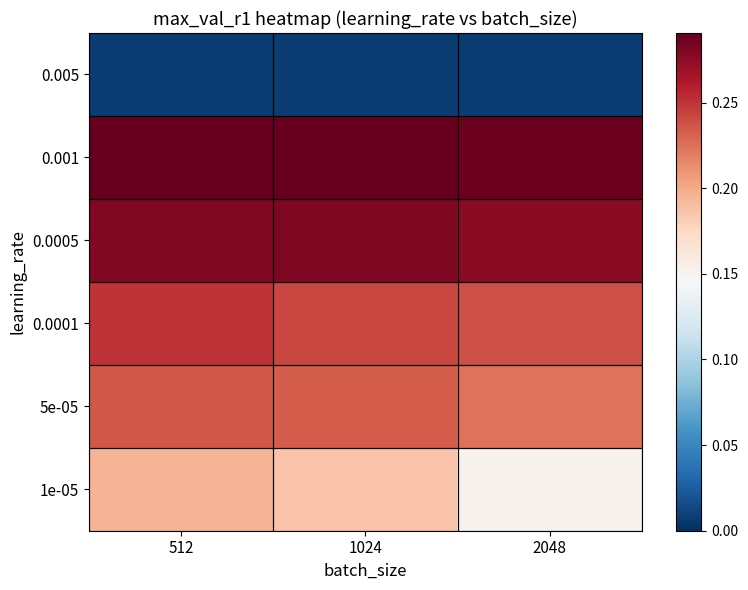

What is the maximum value shown in the chart?

0.3